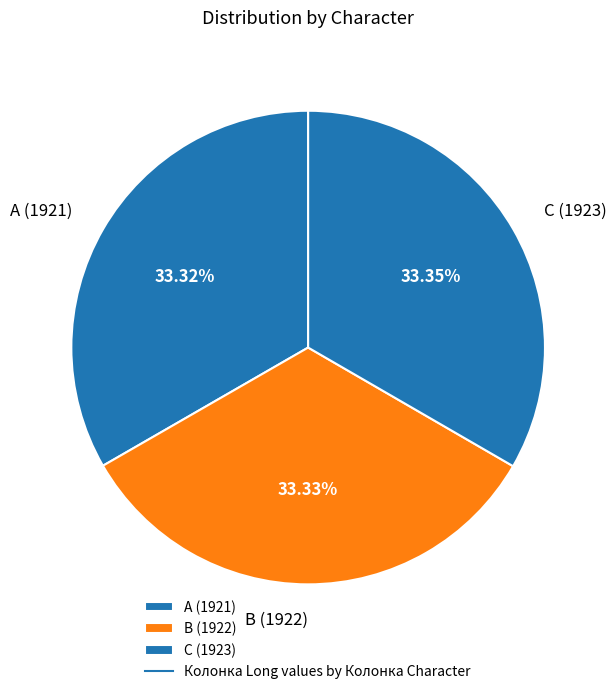

Is the sum of A (1921) and C (1923) greater than half?

Yes